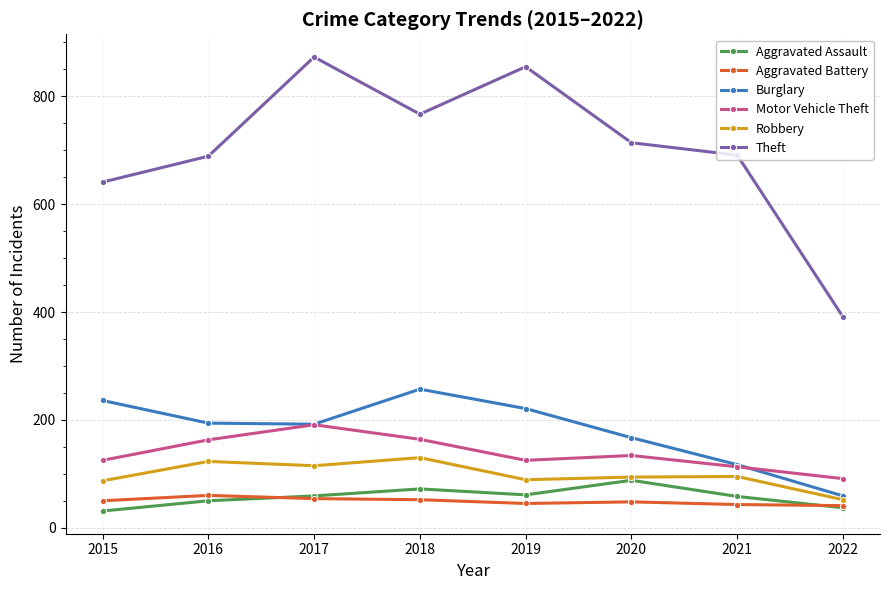

The value of Robbery at 2019 is 89. True or false?

True